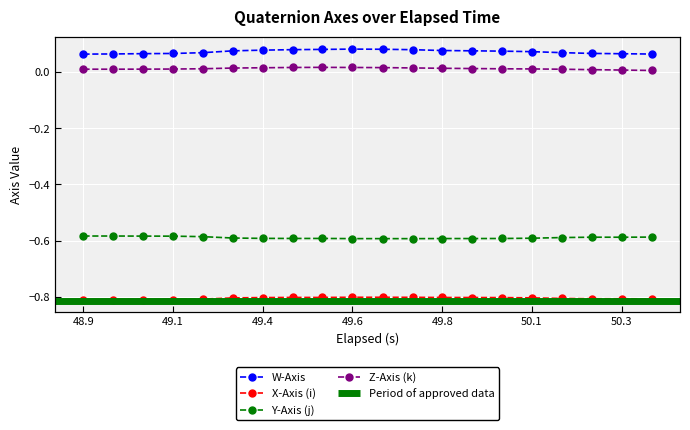

Where is W-Axis nearest to the value 0?

48.9